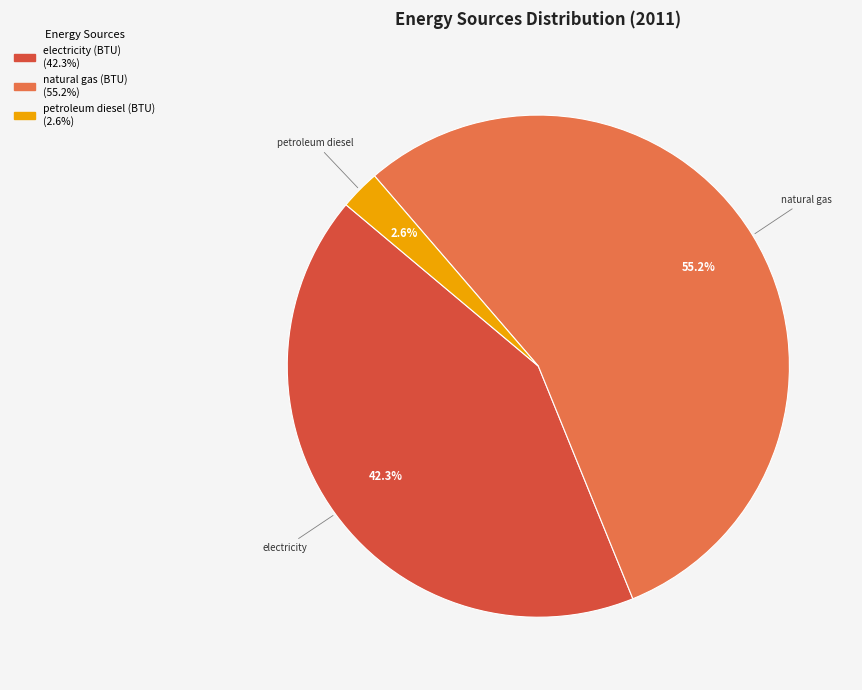

What is the total percentage of electricity and natural gas?

97.4%